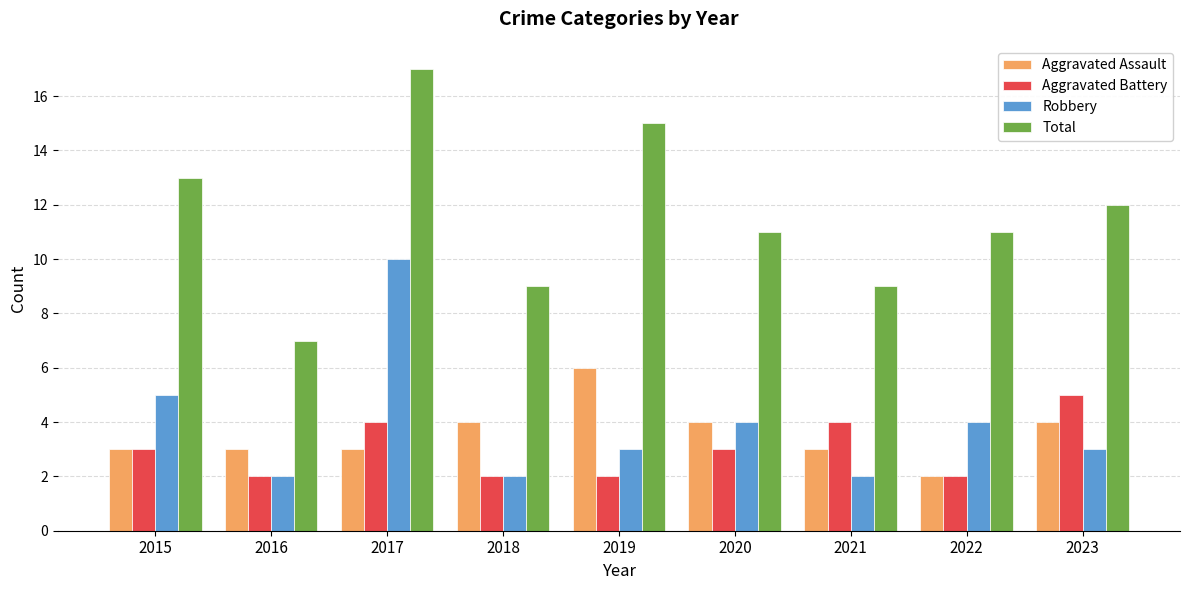

What is the average value of the Robbery series?

4